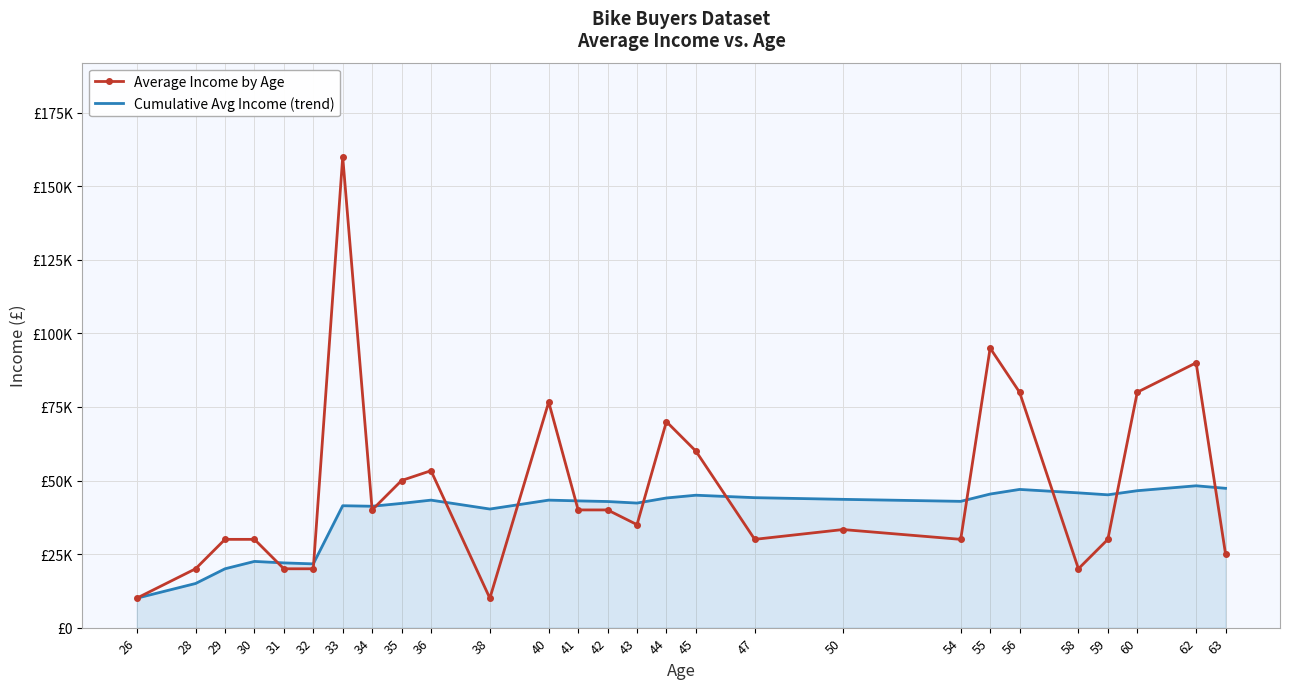

Rank the series at 60 from lowest to highest value.

Cumulative Avg Income (trend), Average Income by Age